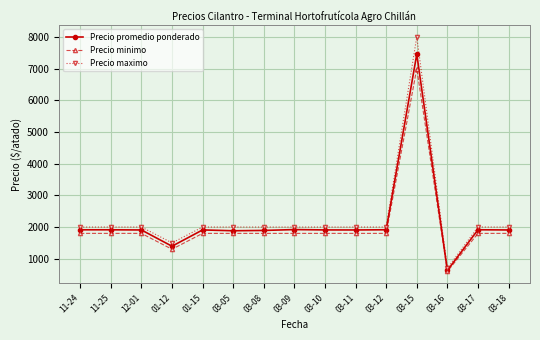

What is the spread (max minus min) of values at 03-05?

200